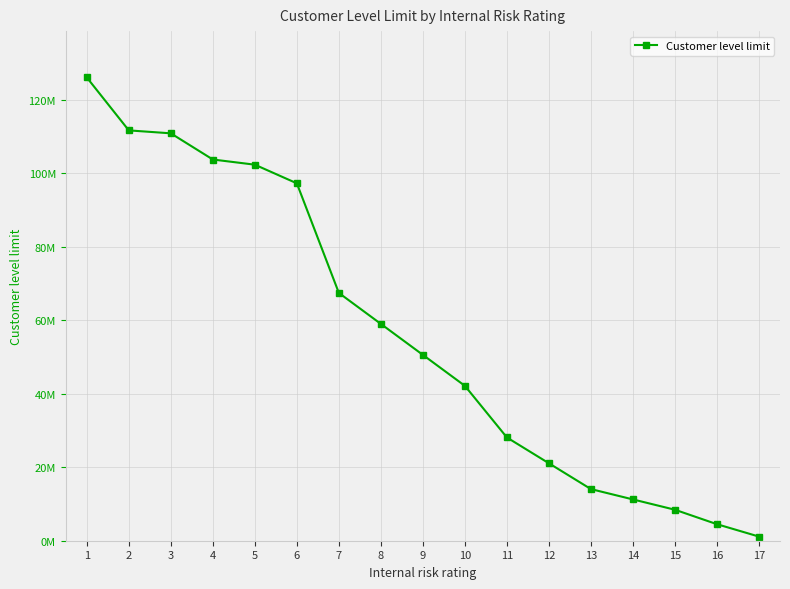

What is the ratio of the value at 3 to the value at 13?

7.9